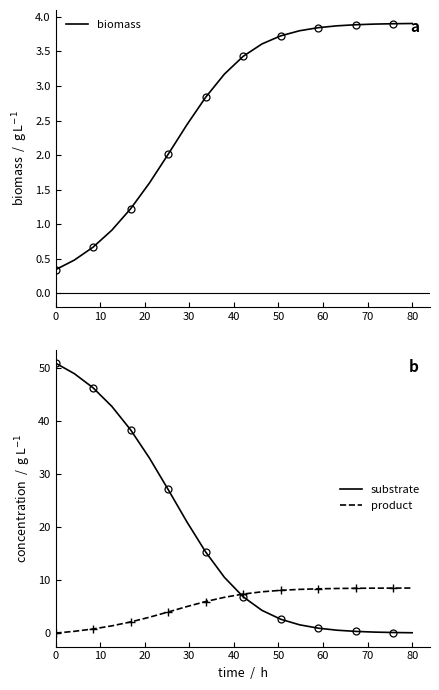

The biomass series shows 6.7 at 80. True or false?

False